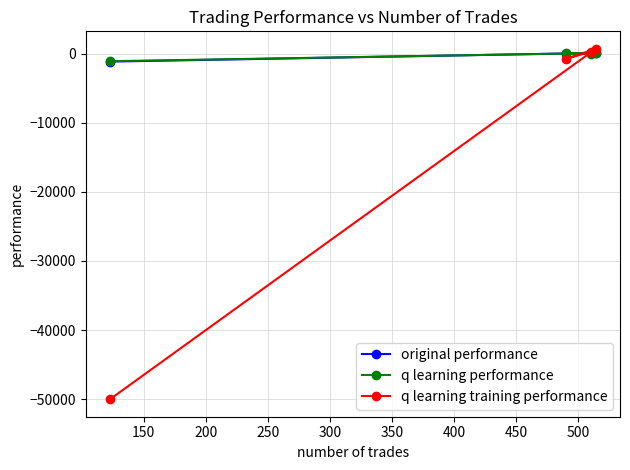

What is the sum of all q learning performance values?

-1055.4